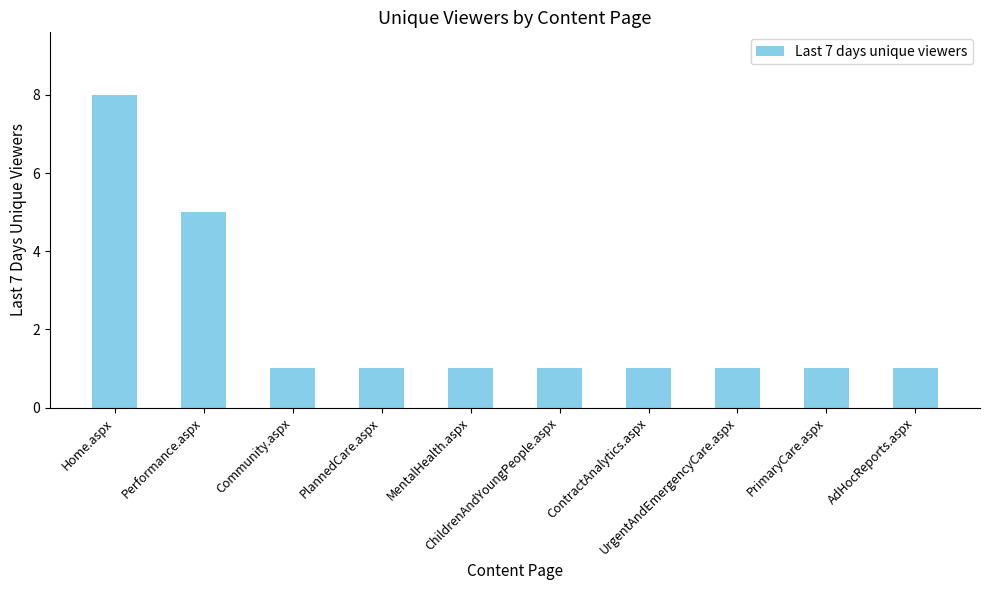

Reading right to left, transcribe all the data shown in this chart.

1	1	1	1	1	1	1	1	5	8